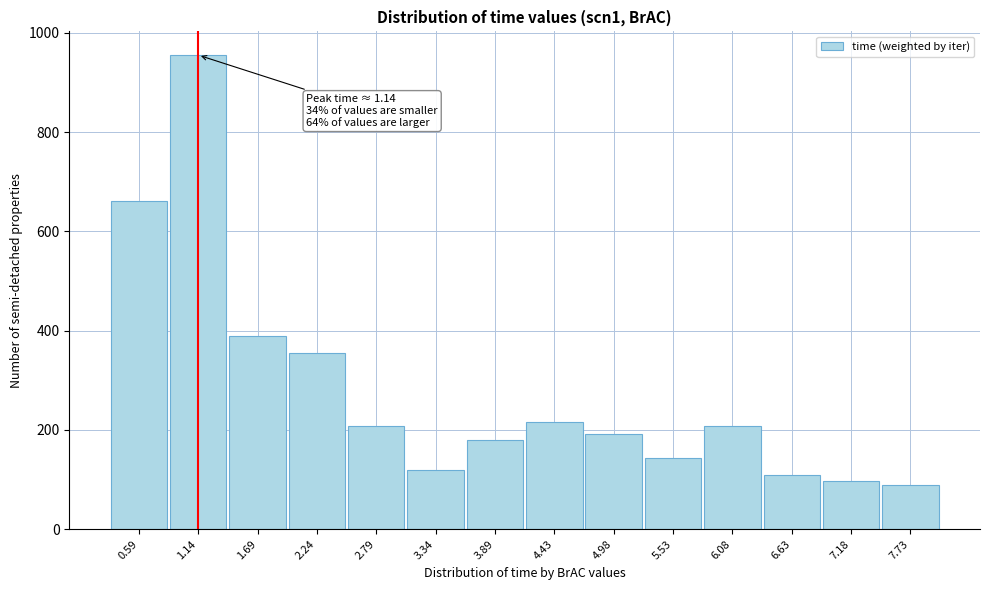

Which range on the x-axis has the tallest bar?

0.9 to 1.4